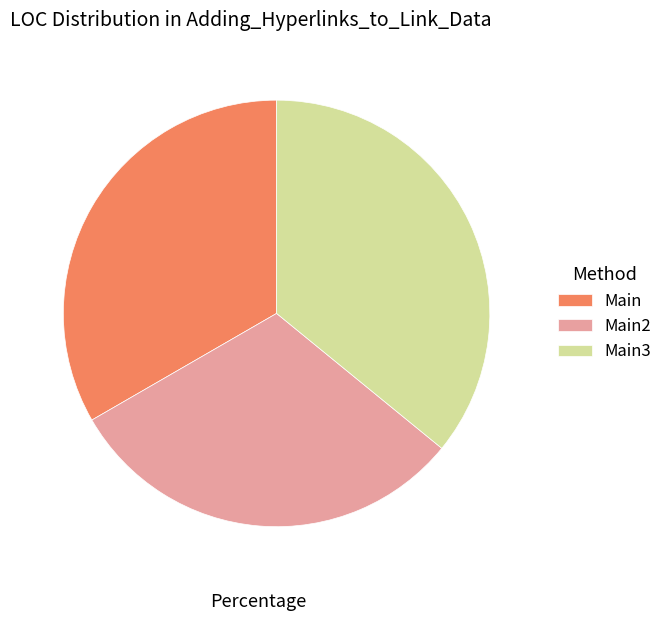

How many slices are in this pie chart?

3